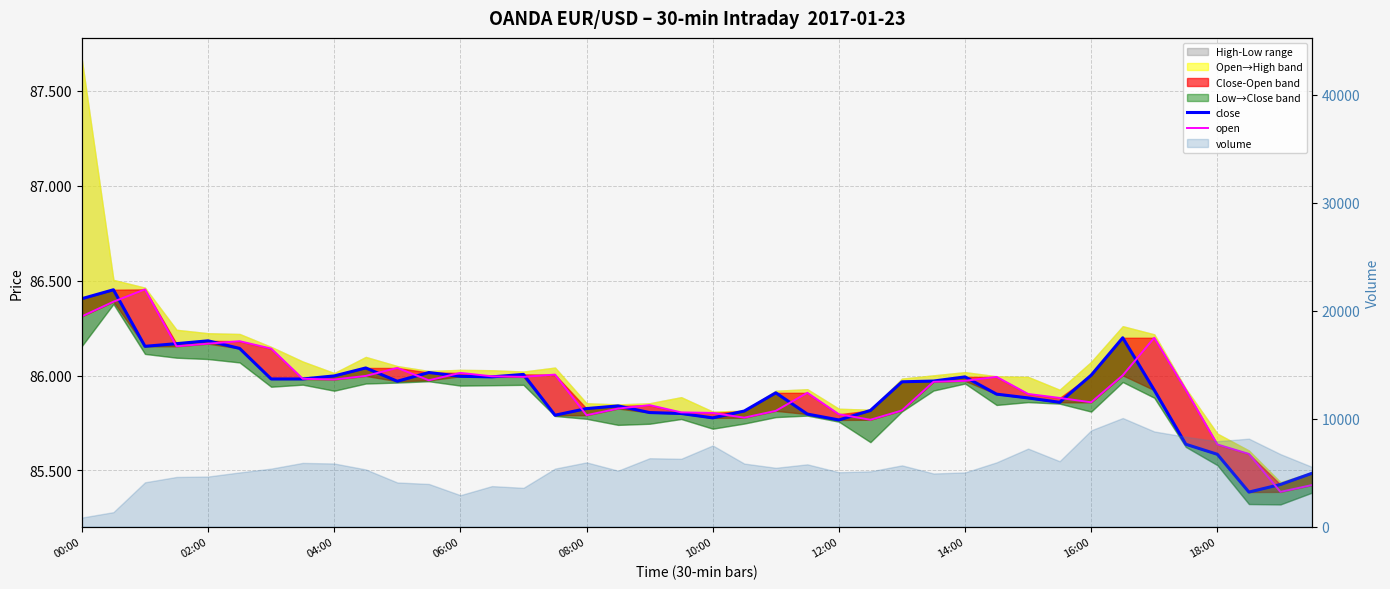

Rank the series at 26 from lowest to highest value.

open, close